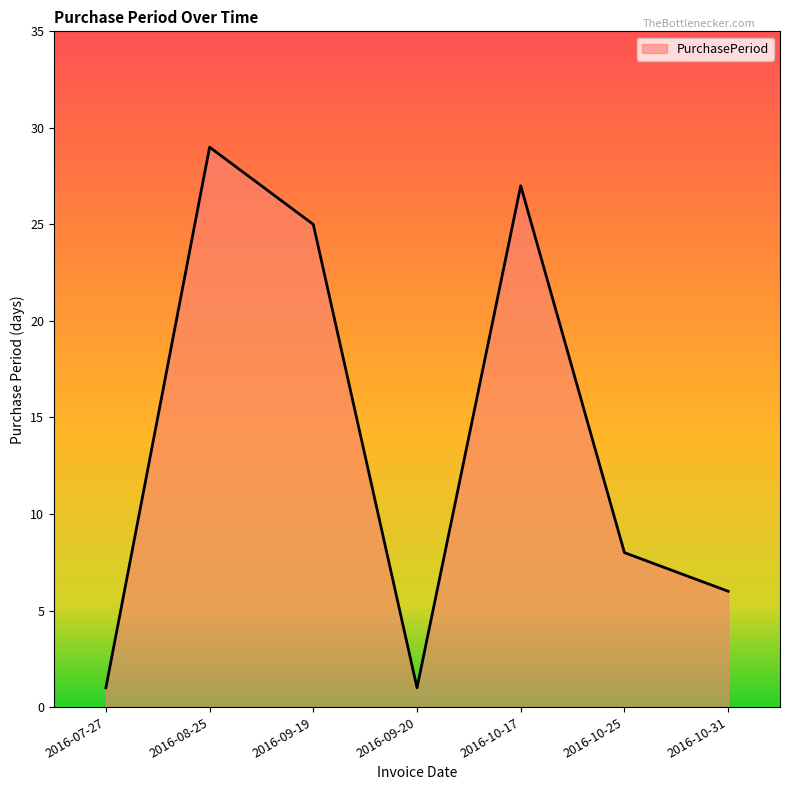

Does the chart have visible grid lines?

No